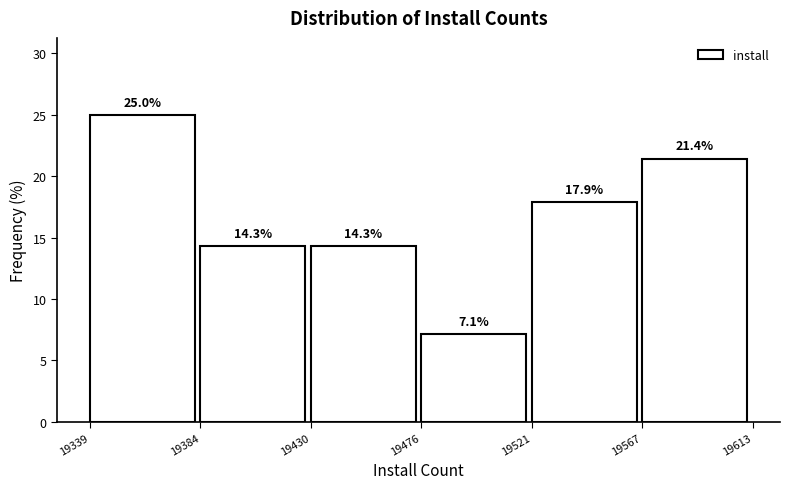

Reading left to right, transcribe this chart: for each bar, give the range it covers on the x-axis and its height.

19339 to 19384: 25.0
19384 to 19430: 14.3
19430 to 19476: 14.3
19476 to 19521: 7.1
19521 to 19567: 17.9
19567 to 19613: 21.4